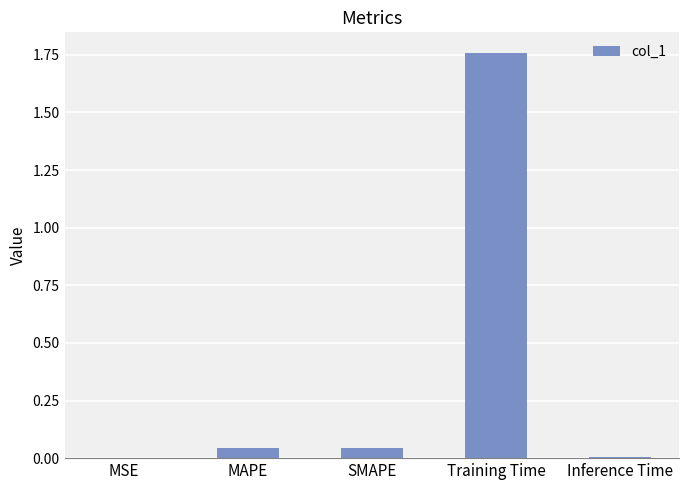

Is it true that the value at MSE is 0.0?

True